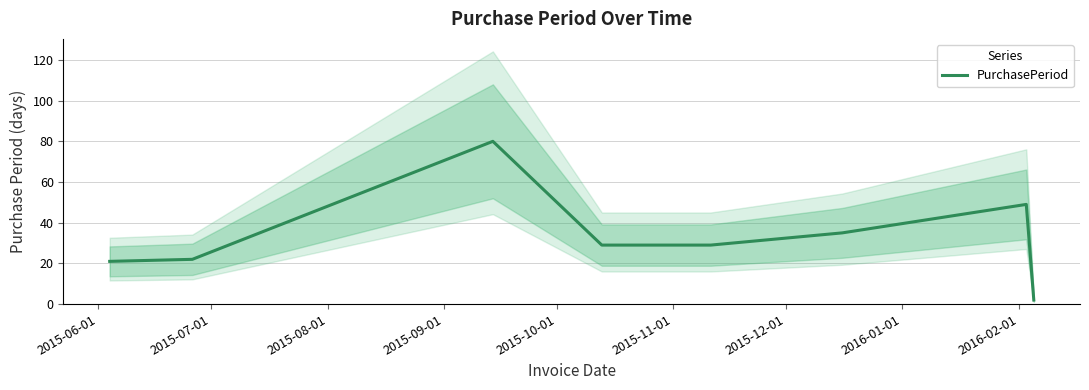

The value at 2015-06-01 is 21. True or false?

True